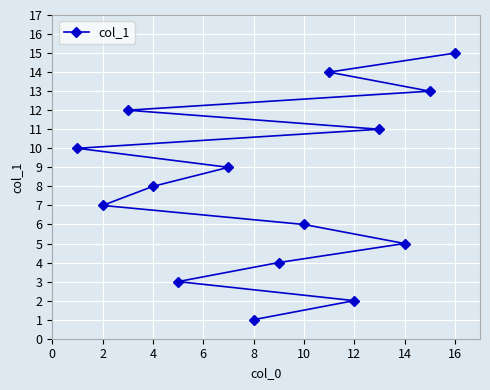

Is it true that the value at 10 is 1?

False